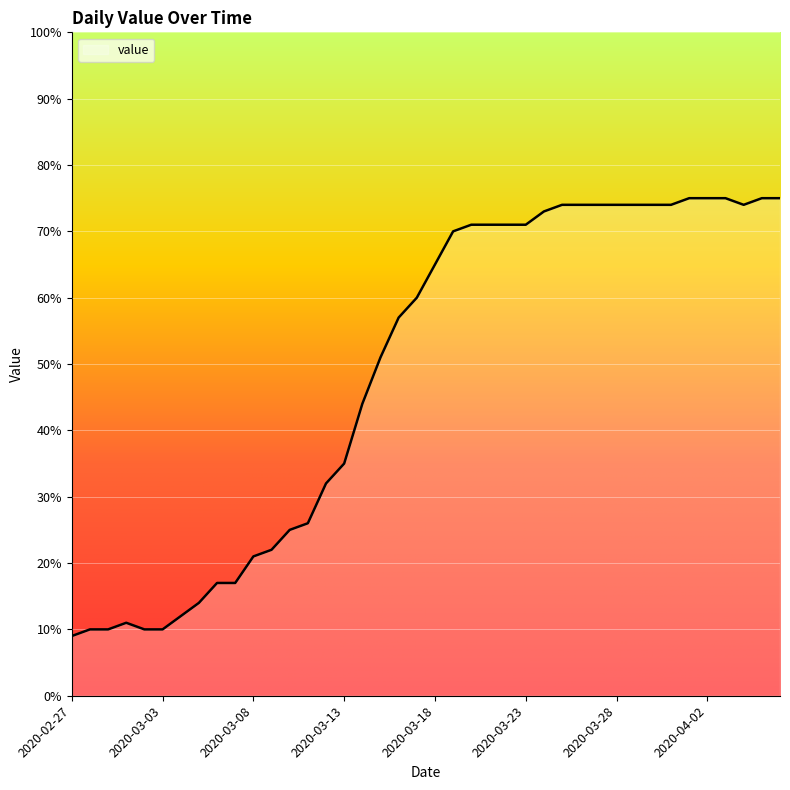

What is the minimum value shown in the chart?

9